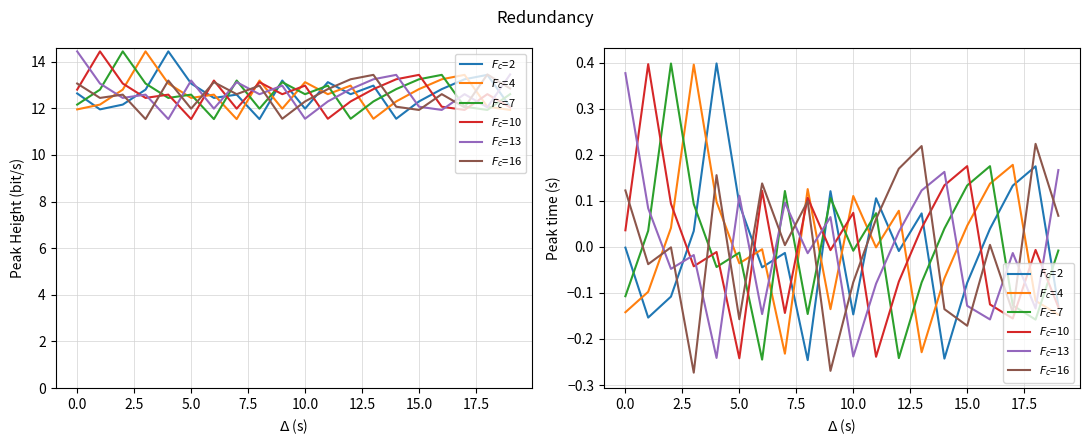

What are all the series names shown in the legend?

$F_c$=2, $F_c$=4, $F_c$=7, $F_c$=10, $F_c$=13, $F_c$=16